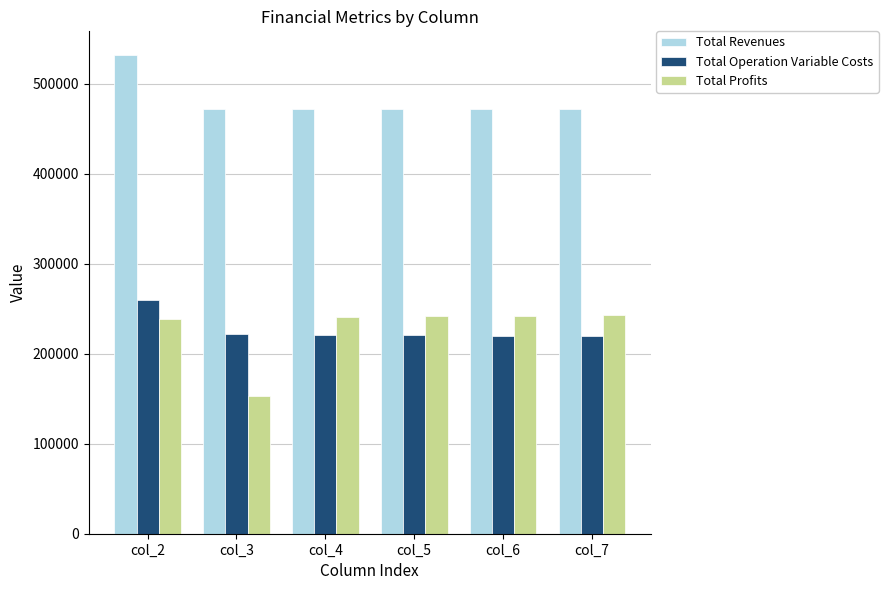

Rank the series at col_5 from lowest to highest value.

Total Operation Variable Costs, Total Profits, Total Revenues